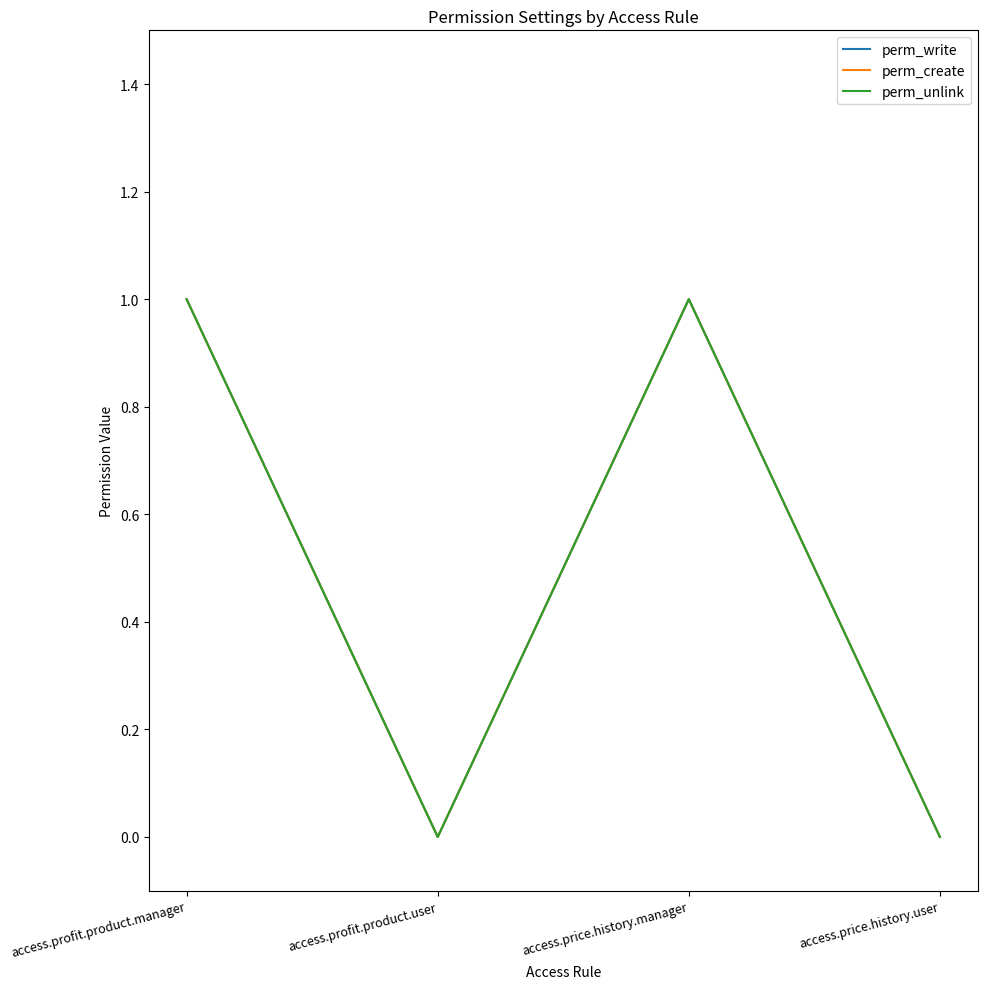

Does the chart have visible grid lines?

No